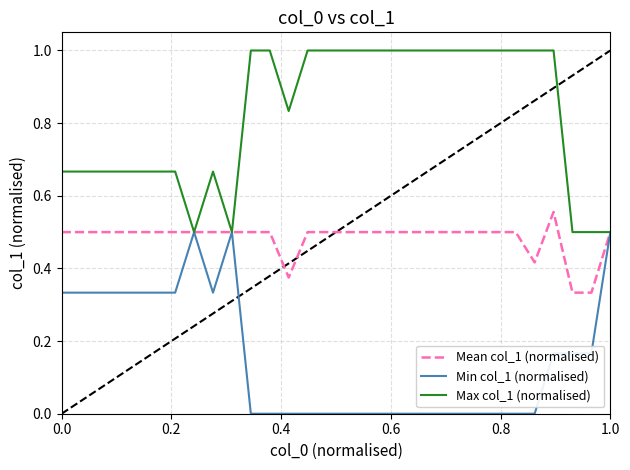

List the series in order of their overall mean, highest first.

Max col_1 (normalised), Mean col_1 (normalised), Min col_1 (normalised)